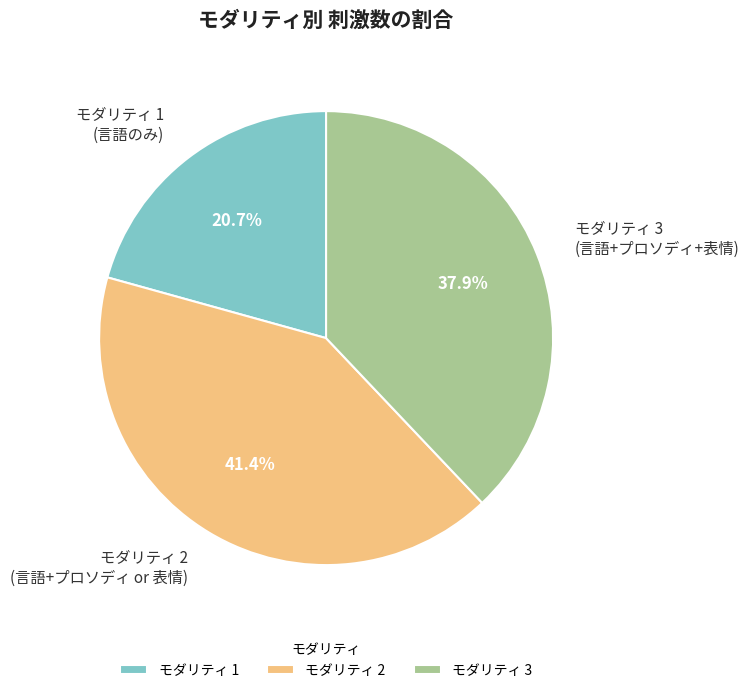

Is モダリティ 1 (言語のみ) the majority of the pie?

No